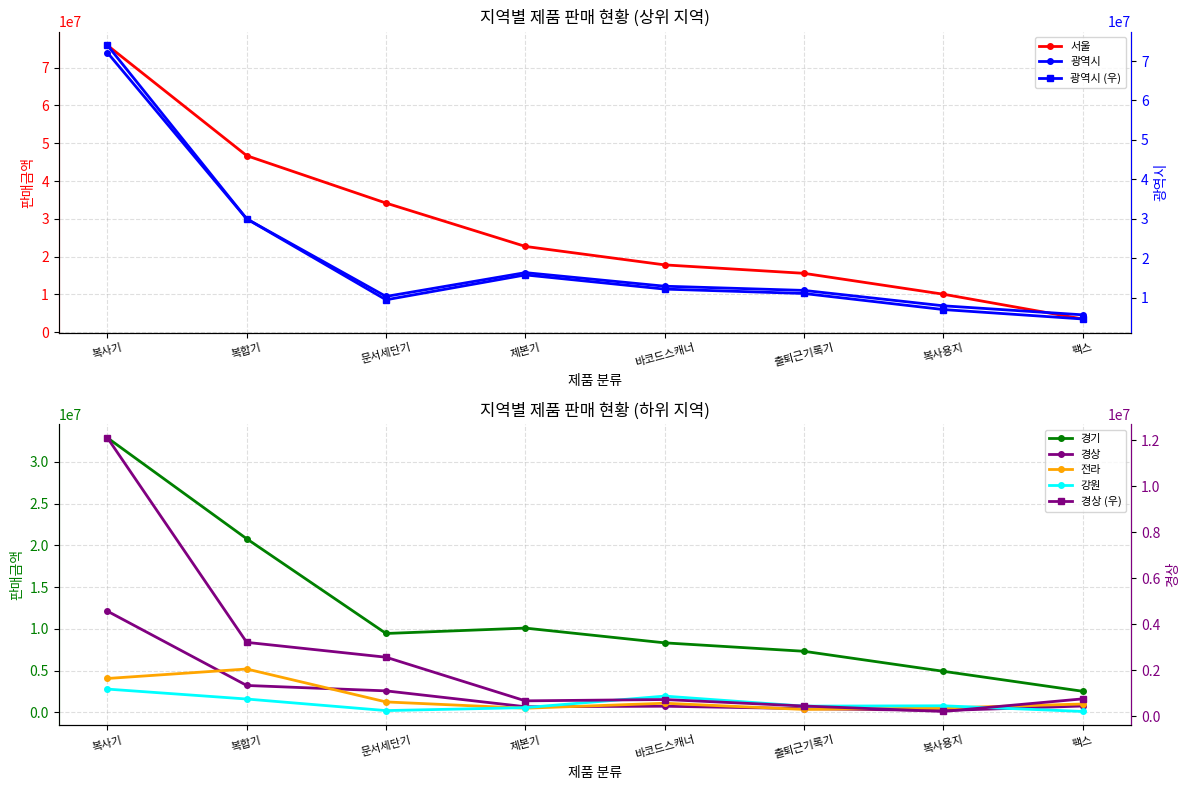

True or false: 전라 has a value of 988800 at 팩스.

True